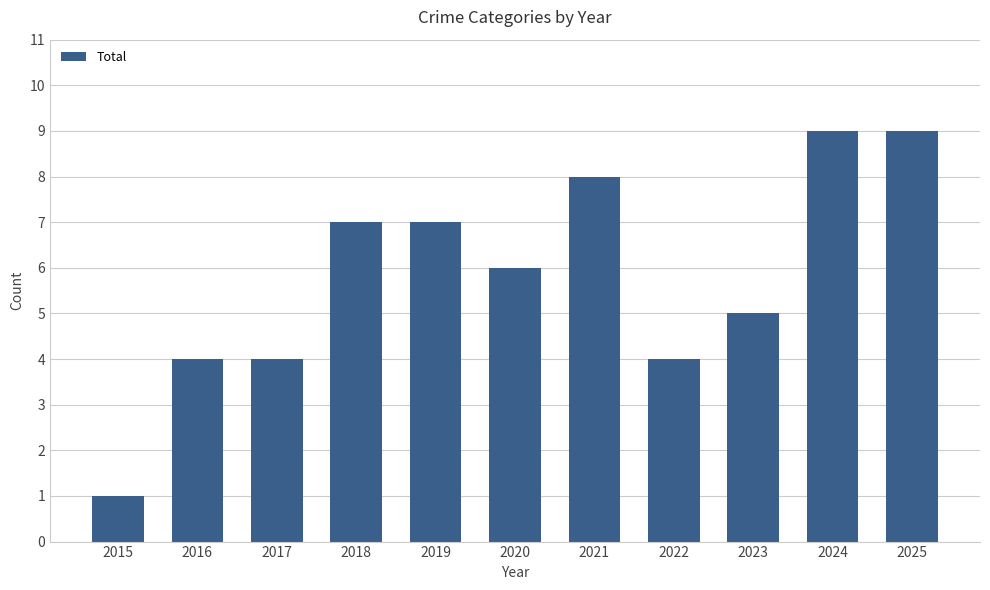

The chart shows a value of 2 at 2022. True or false?

False